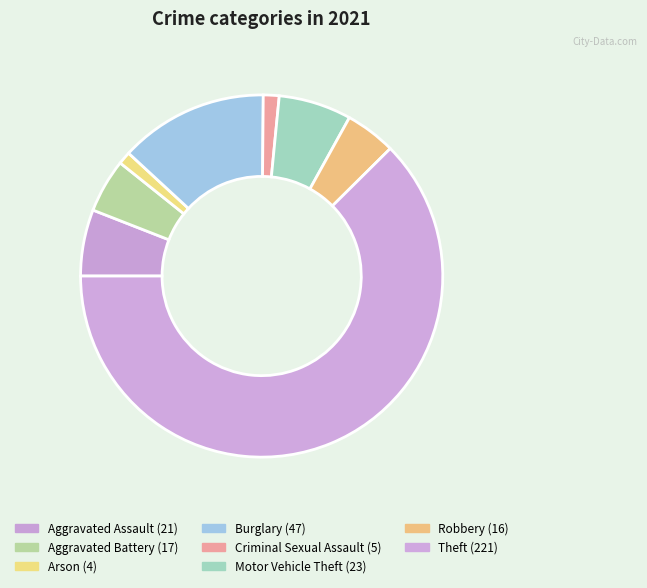

Does Motor Vehicle Theft represent more than half of the total?

No